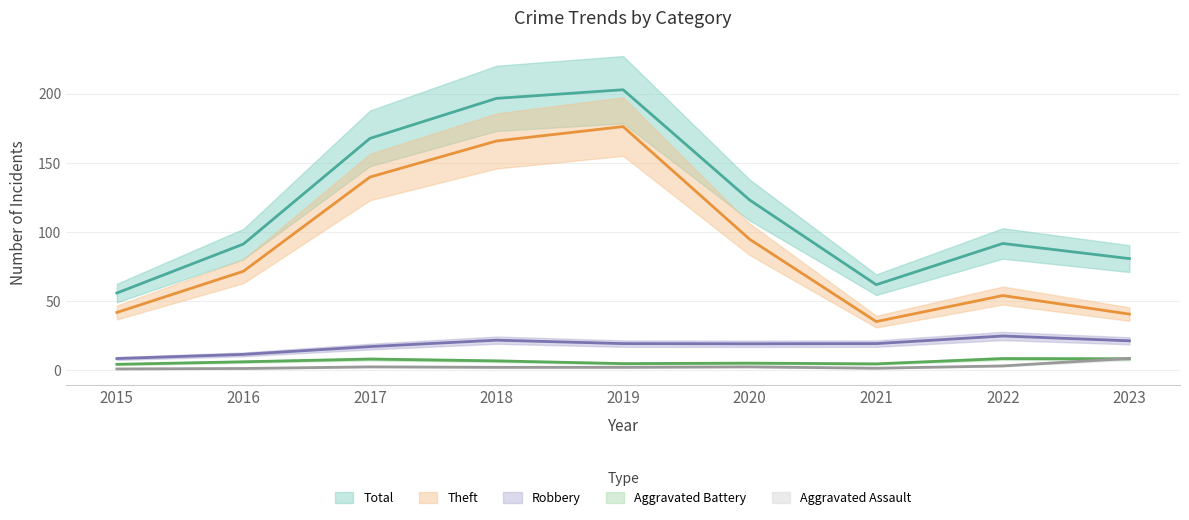

At which category does the chart reach its peak across all series?

2019